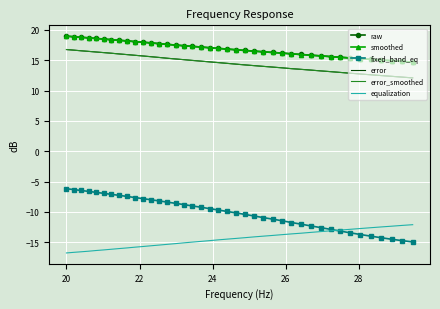

What is the minimum value for equalization?

-16.8